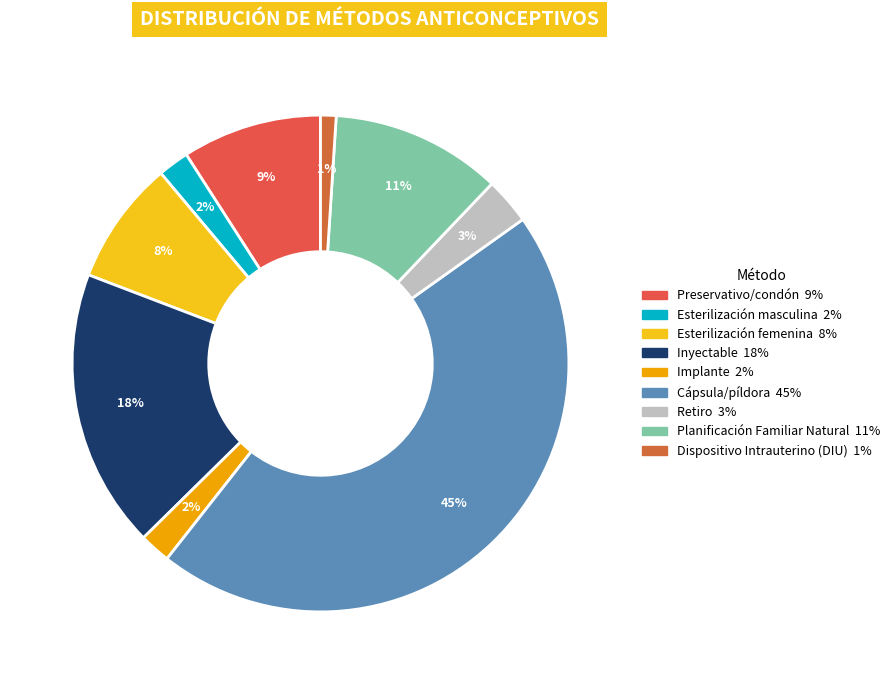

How many slices are in this pie chart?

9